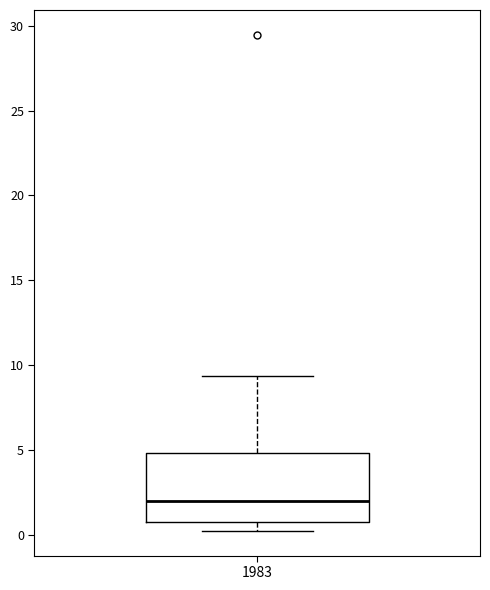

Read this box plot against the y-axis: the position of the median line, the range covered by the box, and the ends of both whiskers. The values are not printed on the chart, so give them approximately, as read against the axis.

median 2.0, box 1.0 to 5.0, whiskers 0.5 to 9.5